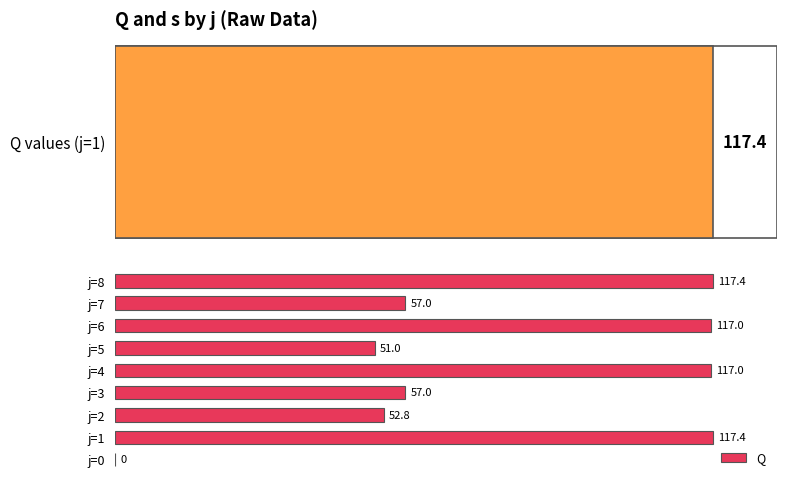

What is the value of the 5th bar from the left?

117.0